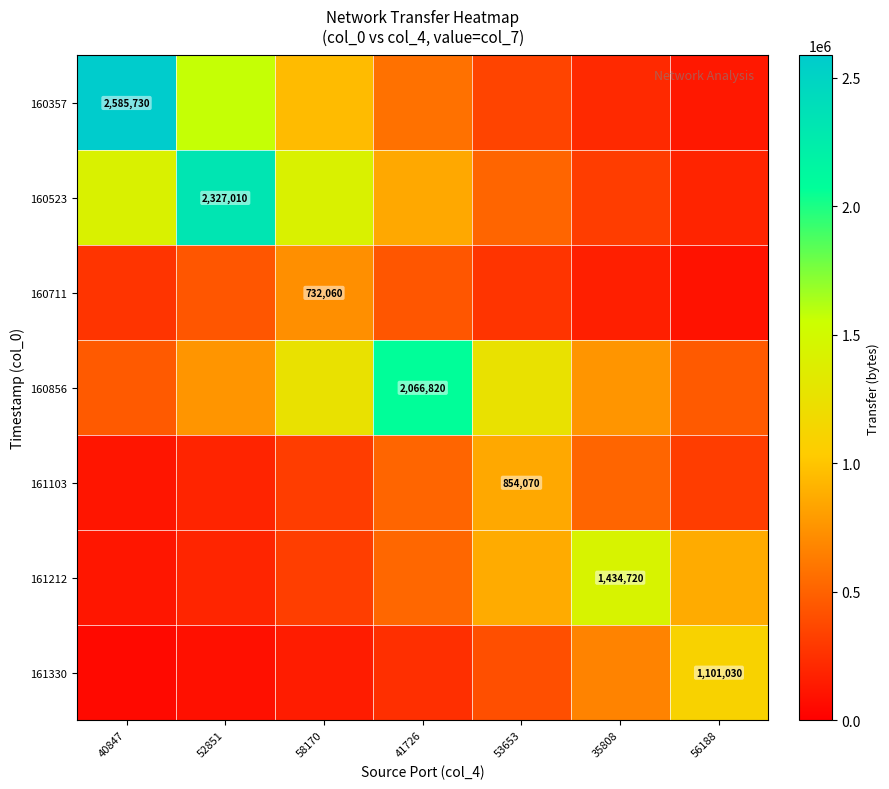

At which label does 161212 first exceed 527803?

41726